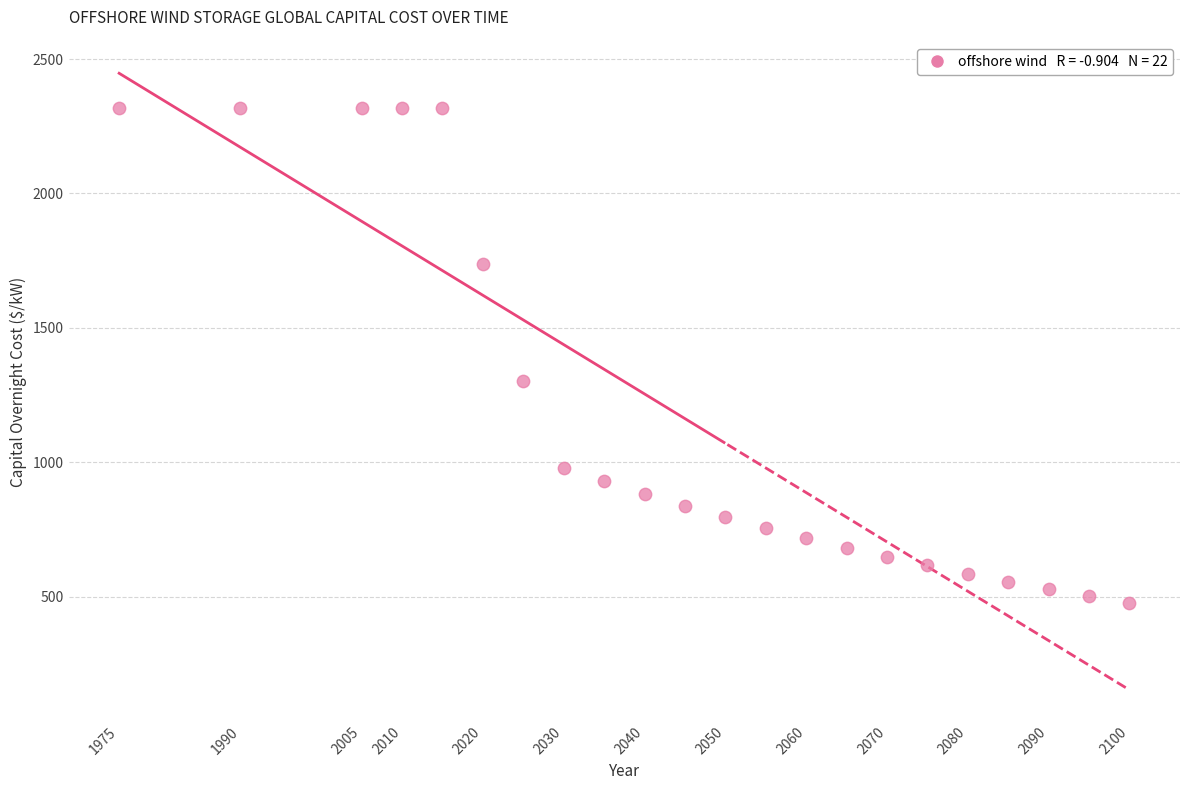

What is the range of Y values (max minus min)?

1839.7